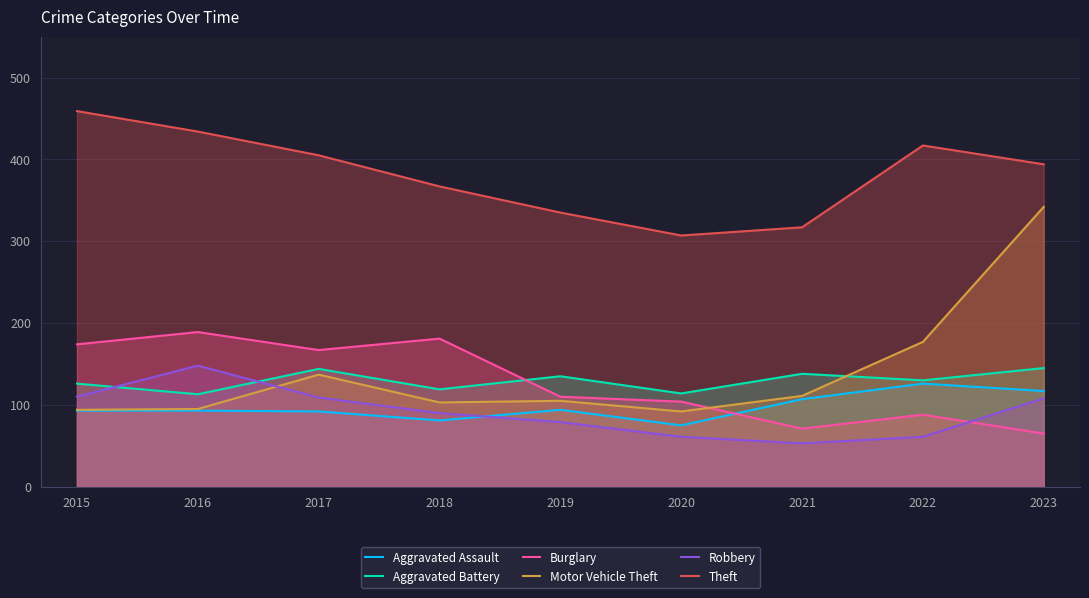

What is the difference between the Theft values at 2015 and 2022?

42